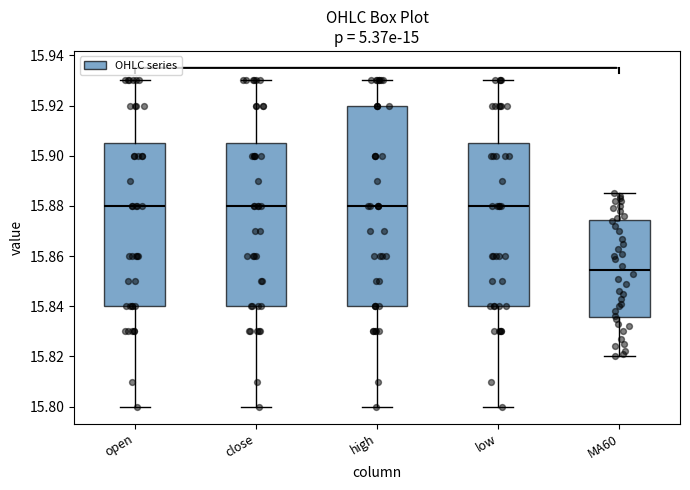

Reading left to right, transcribe this box plot: for each box, give where its median line is, the range the box spans, and where its two whiskers end, as read against the y-axis. The values are not printed on the chart, so give them approximately, as read against the axis.

open: median 15.880, box 15.840 to 15.906, whiskers 15.800 to 15.930
close: median 15.880, box 15.840 to 15.906, whiskers 15.800 to 15.930
high: median 15.880, box 15.840 to 15.920, whiskers 15.800 to 15.930
low: median 15.880, box 15.840 to 15.906, whiskers 15.800 to 15.930
MA60: median 15.854, box 15.836 to 15.874, whiskers 15.820 to 15.886